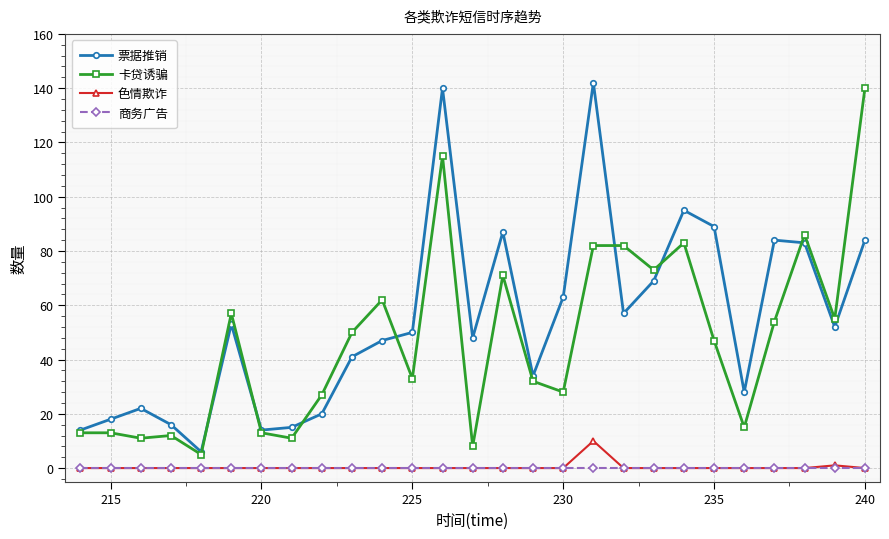

Which series has the largest total across all categories?

票据推销